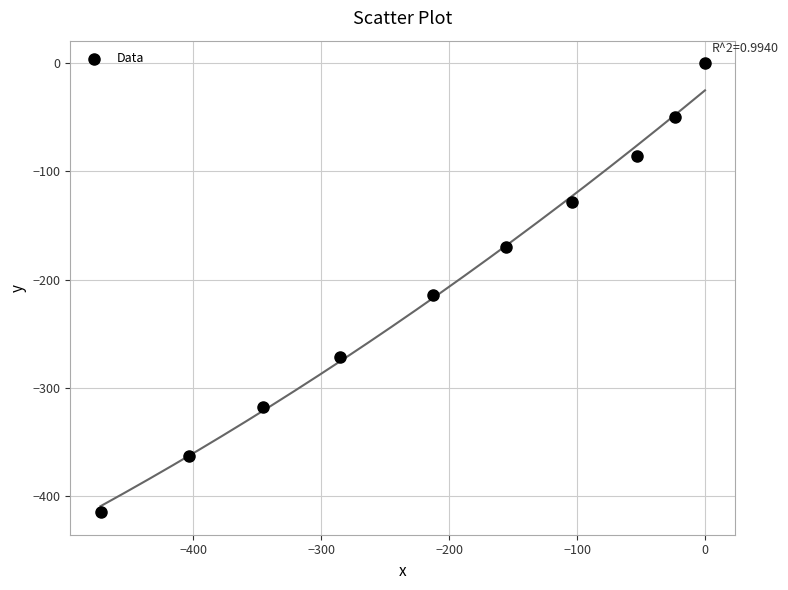

What Y value in the scatter plot is closest to -207?

-214.5